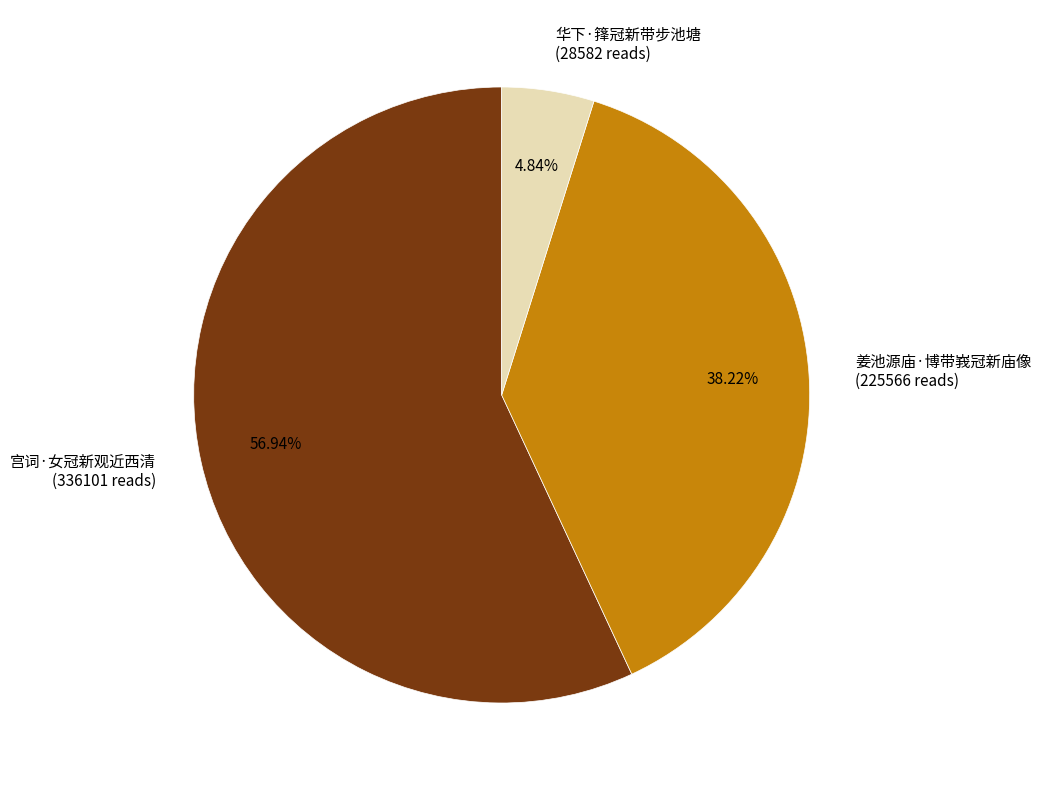

To the nearest percent, what is the combined percentage of 姜池源庙·博带峩冠新庙像 and 华下·箨冠新带步池塘?

43%